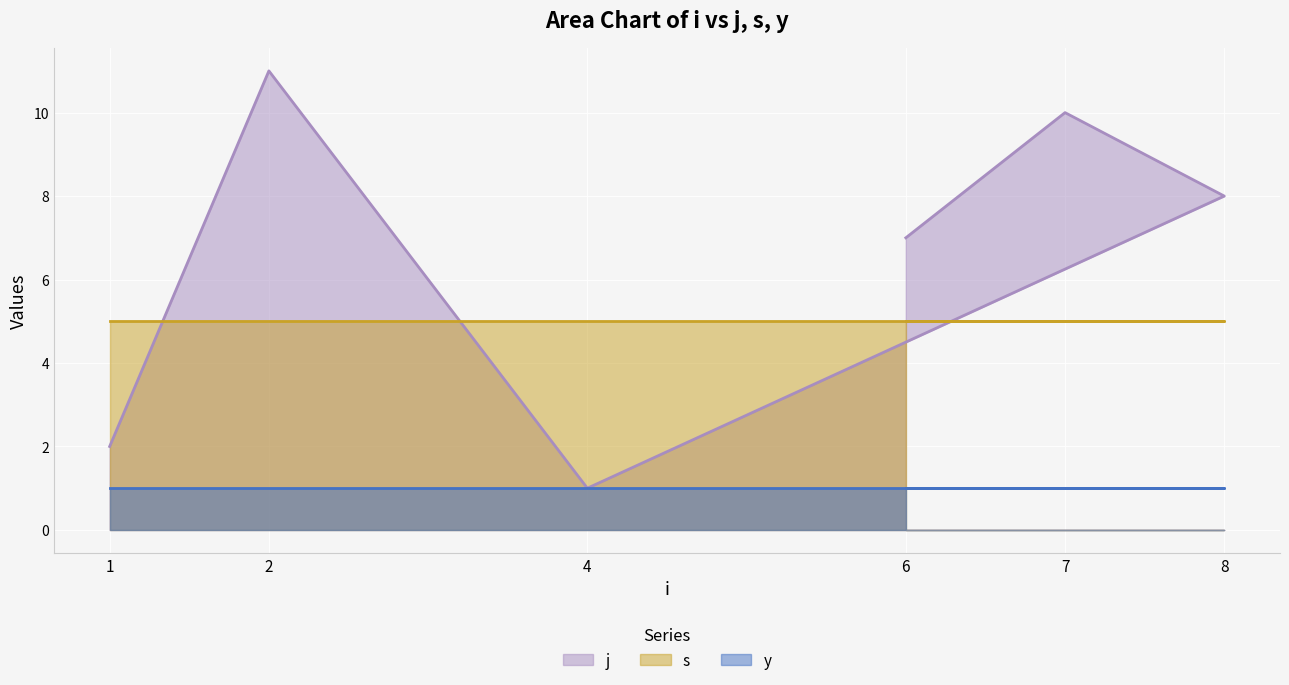

What is the approximate value of s at 8?

5